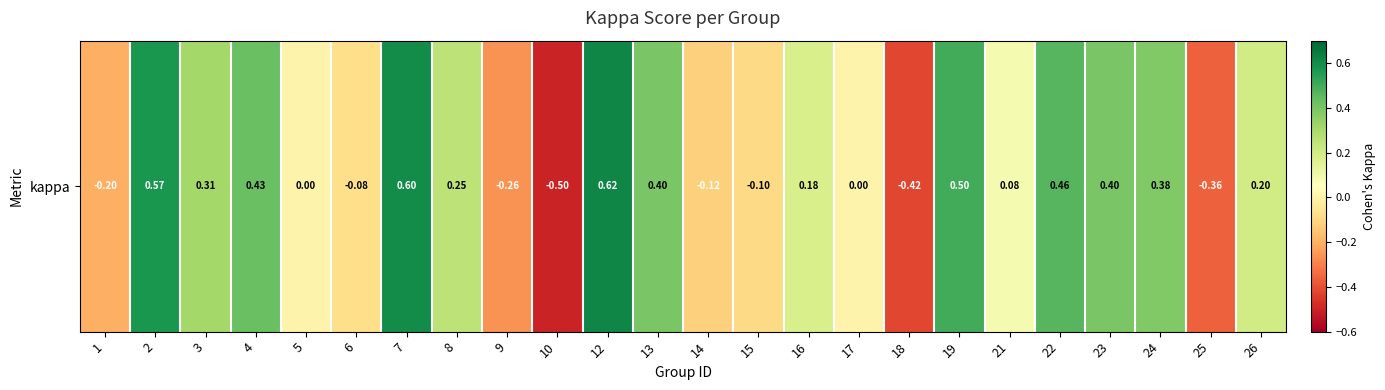

At which label is the value closest to 0?

5